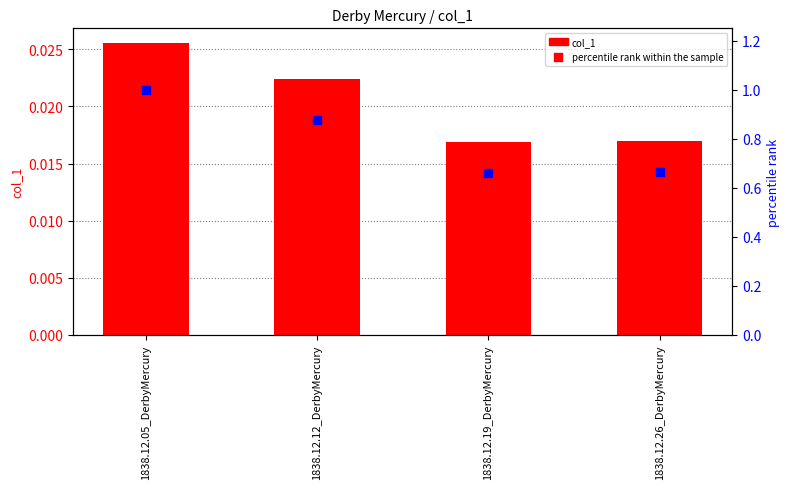

What are all the series names shown in the legend?

col_1, percentile rank within the sample